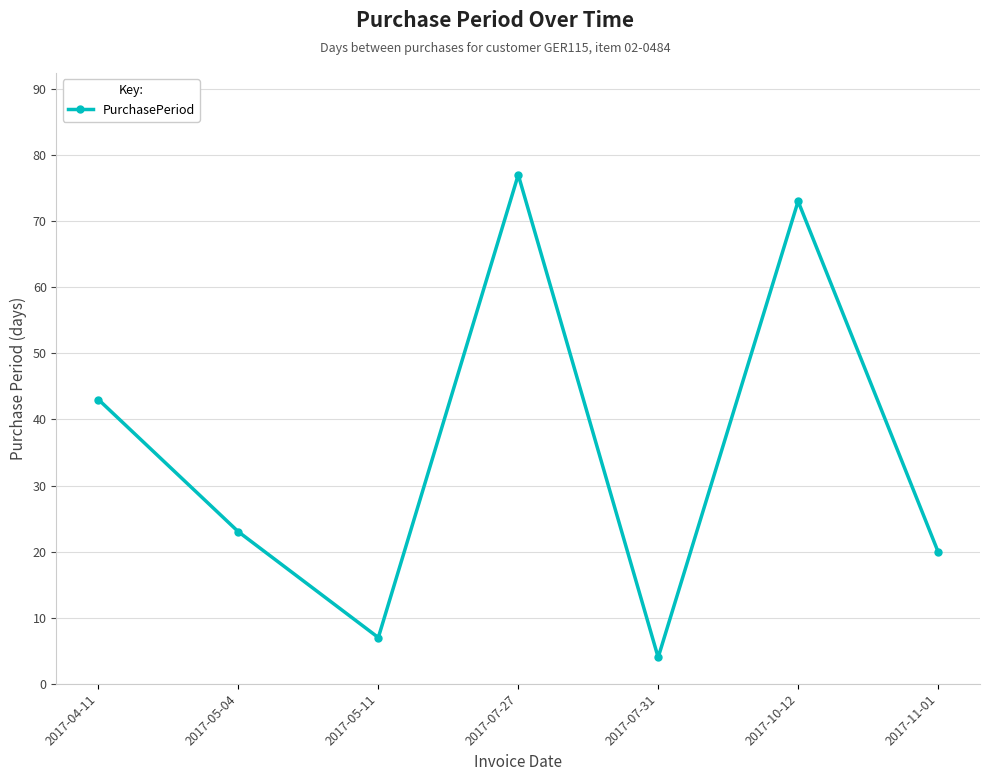

Which label corresponds to the largest value in the chart?

2017-07-27